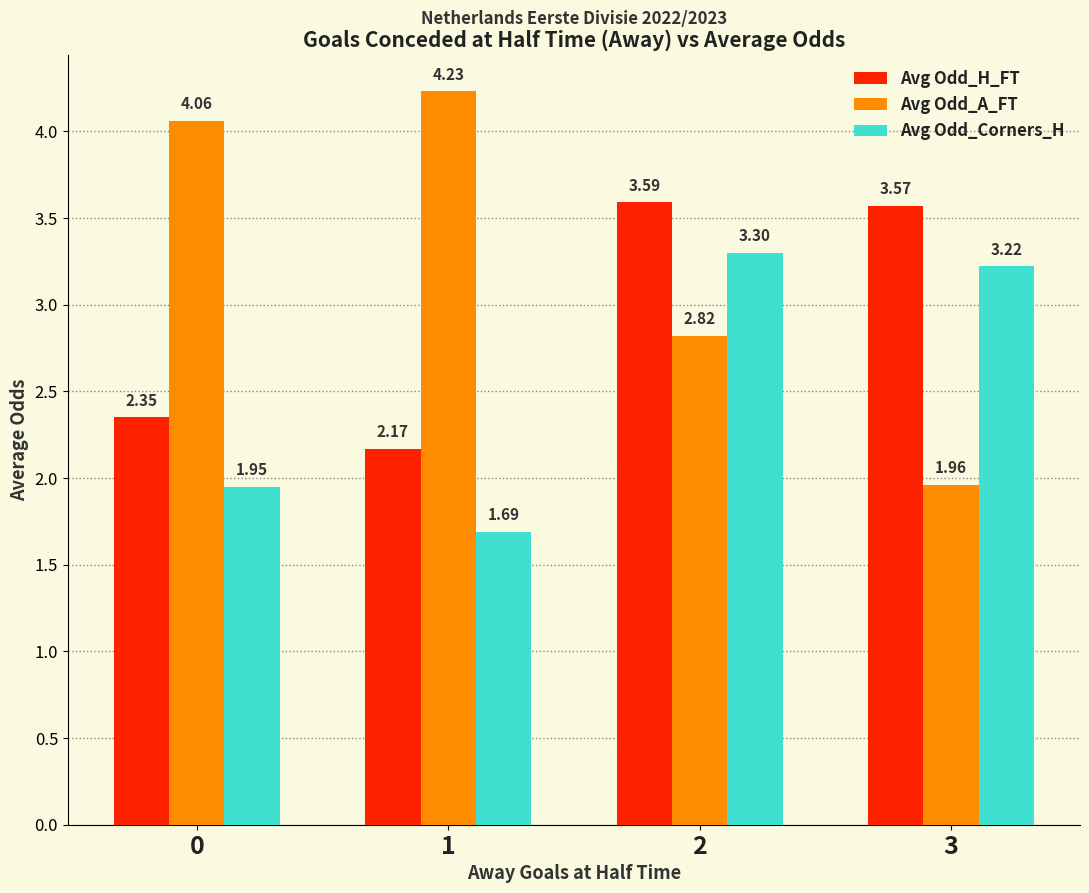

What are all the series names shown in the legend?

Avg Odd_H_FT, Avg Odd_A_FT, Avg Odd_Corners_H